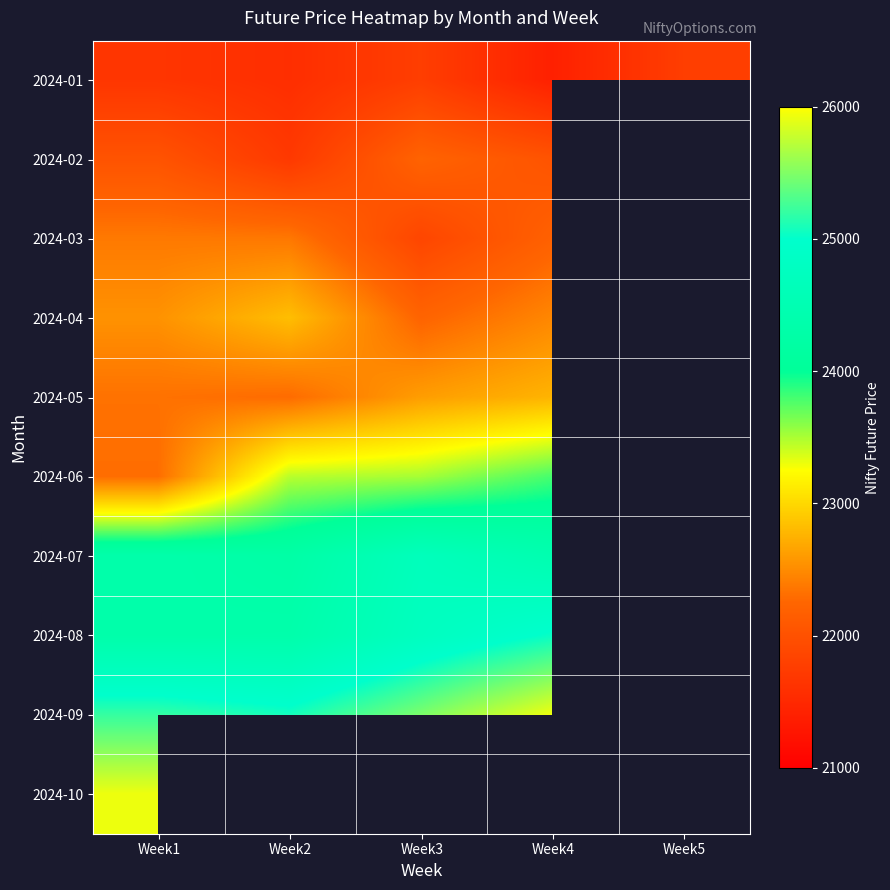

At which category is the sum across all series the highest?

Week1